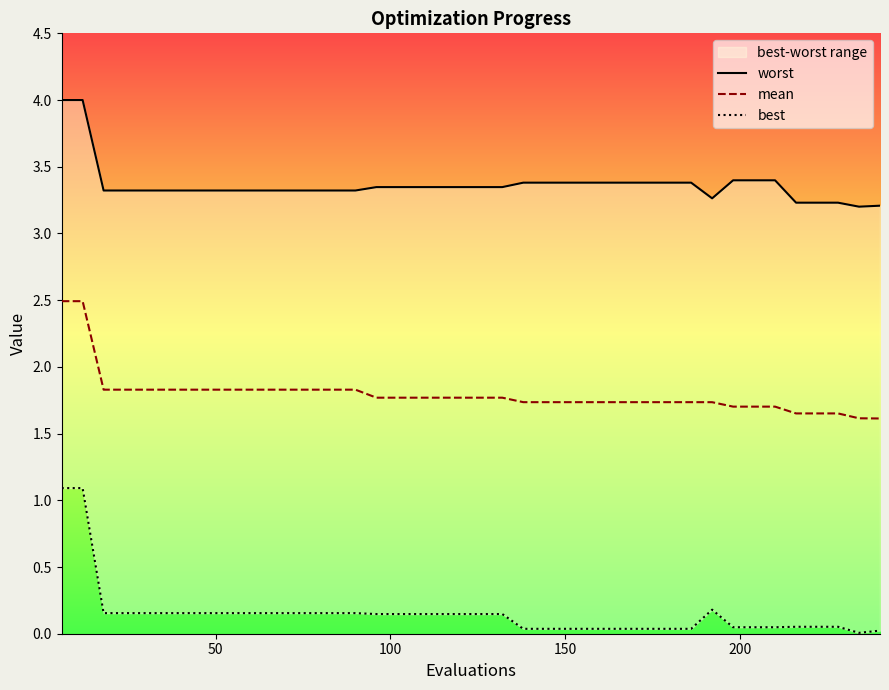

How many interior local valleys does the worst series have?

2